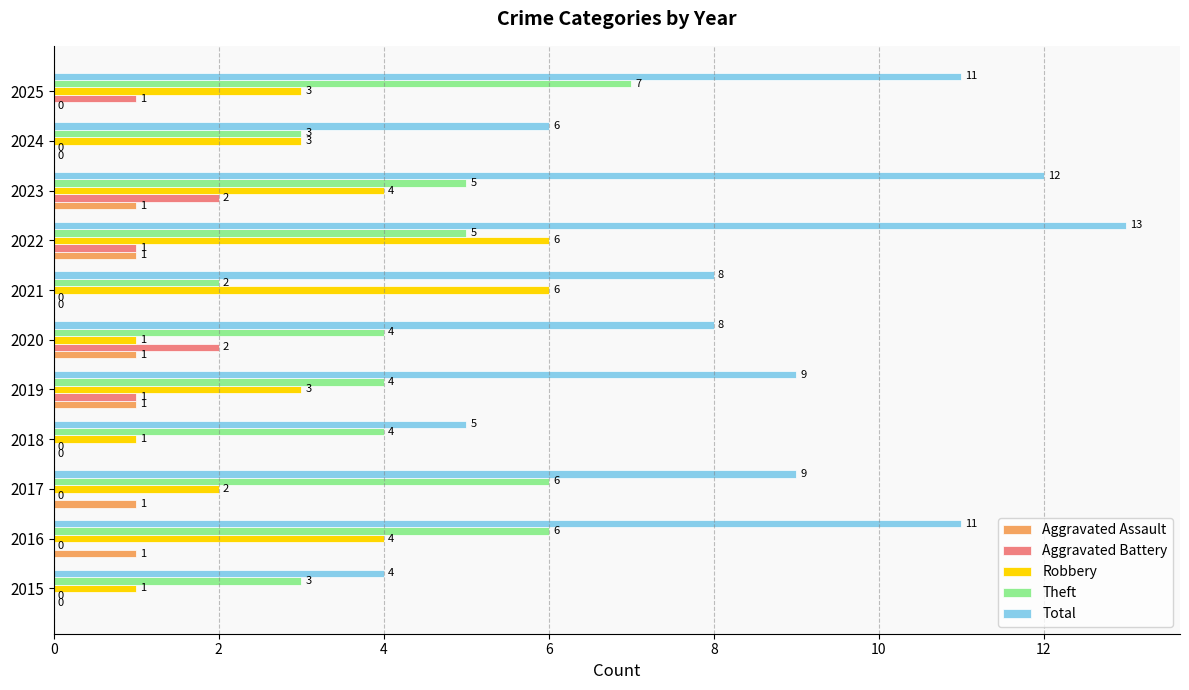

What is the greatest value displayed?

13